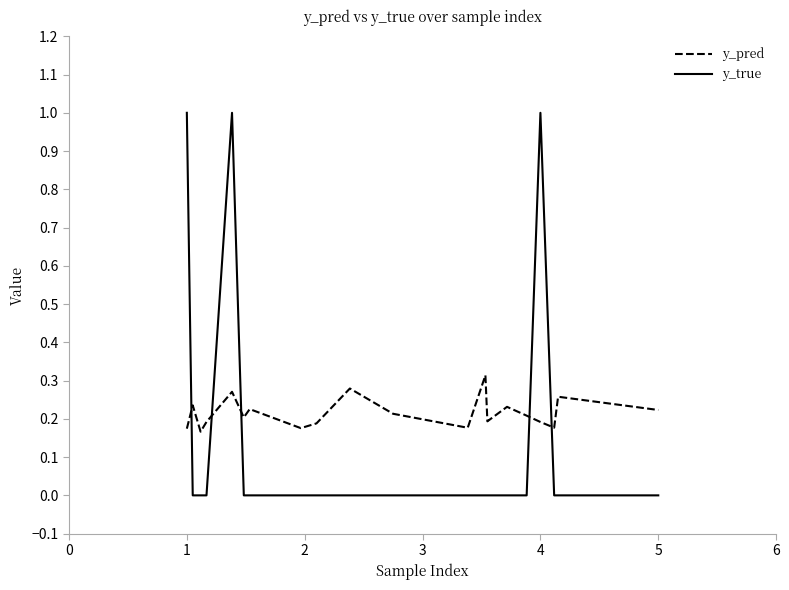

Which series has the largest range (max minus min)?

y_true